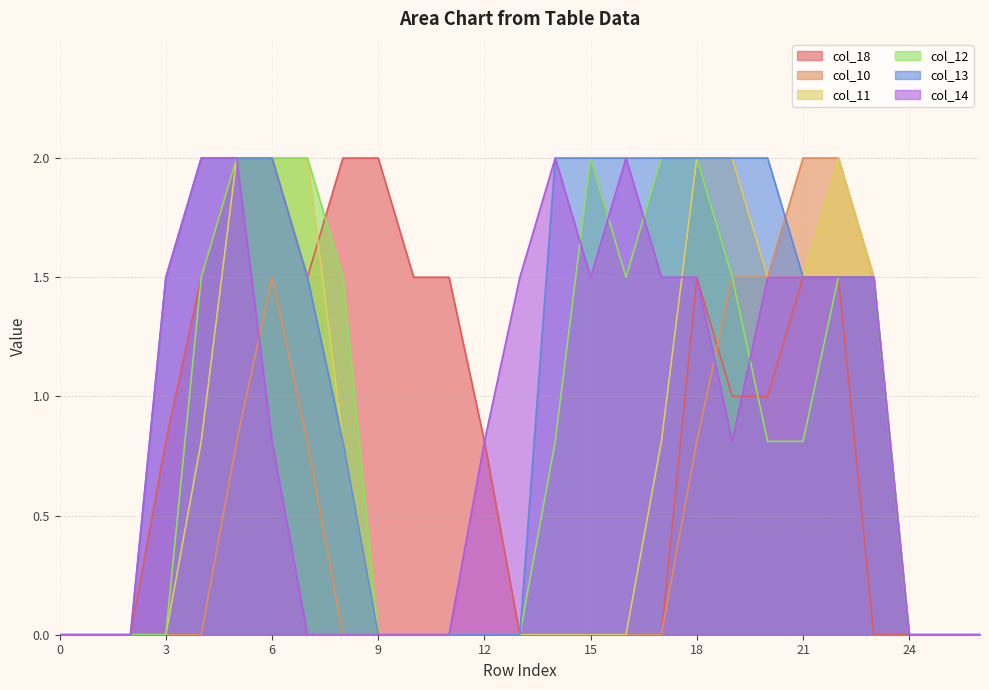

Rank the series at 7 from highest to lowest value.

col_11, col_12, col_18, col_13, col_10, col_14